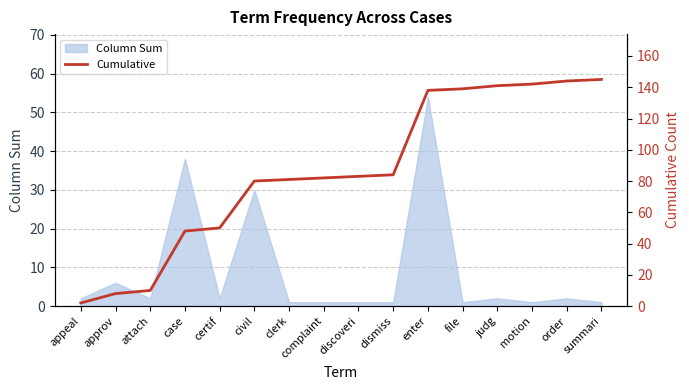

At which label is the value closest to 73?

civil